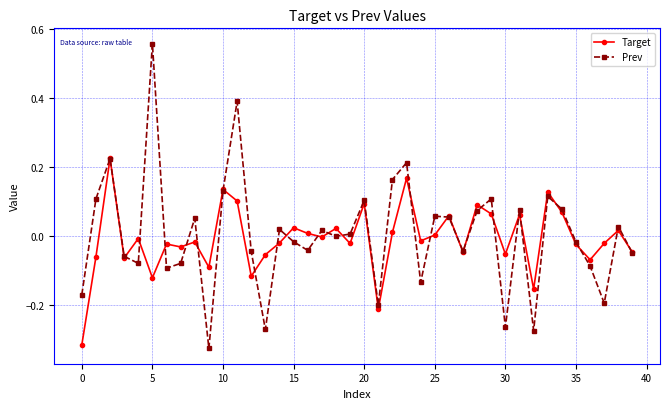

Rank the series by their maximum value, from highest to lowest.

Prev, Target